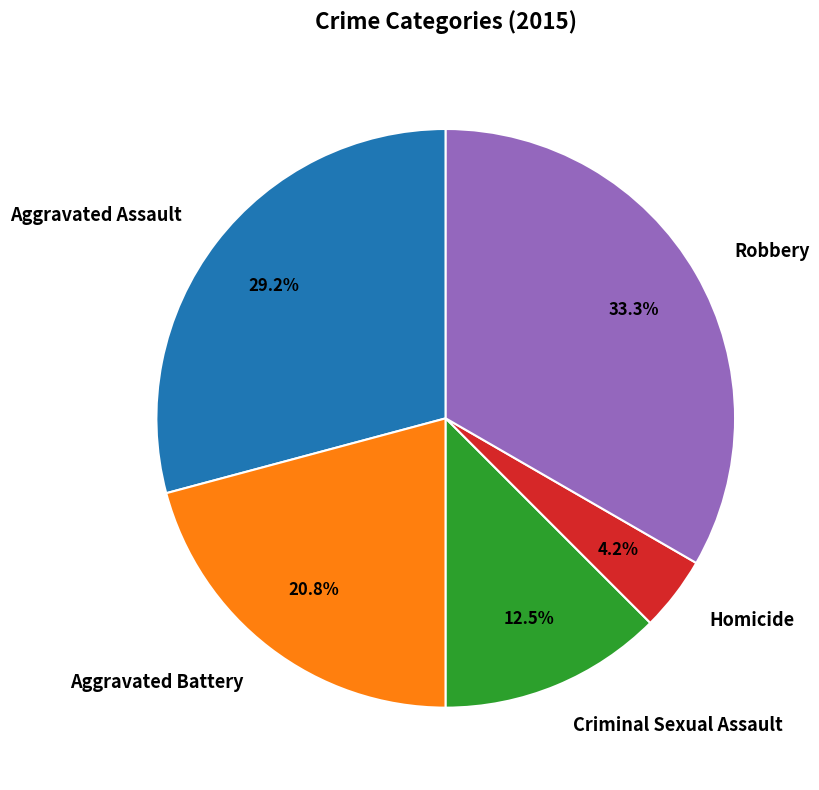

How much of the chart is everything except Aggravated Battery?

79.2%